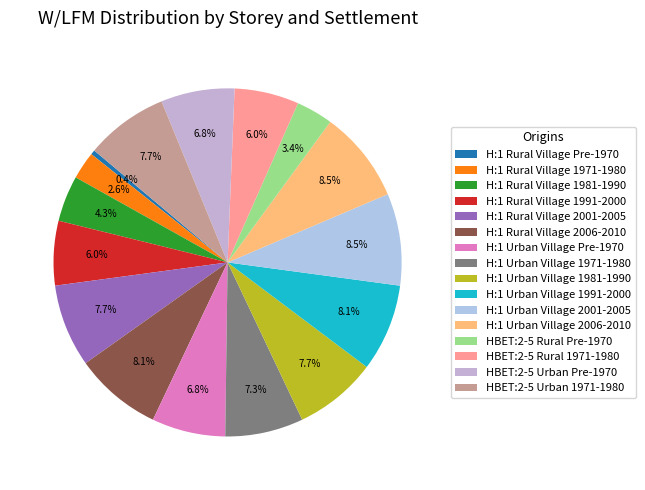

Count the number of slices in the pie.

16